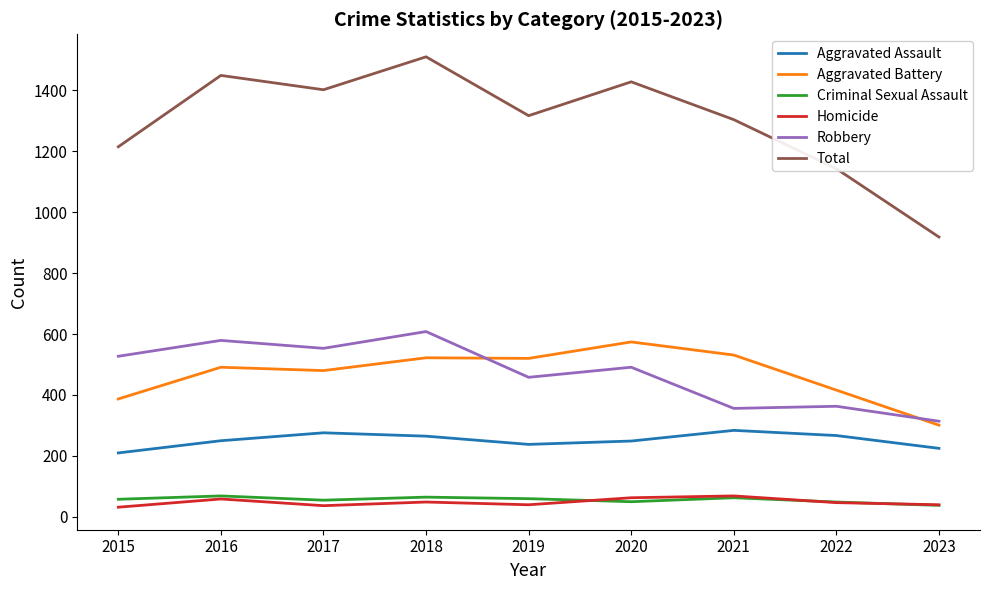

Is the value of Aggravated Battery at 2022 greater than the value of Robbery at 2021?

Yes